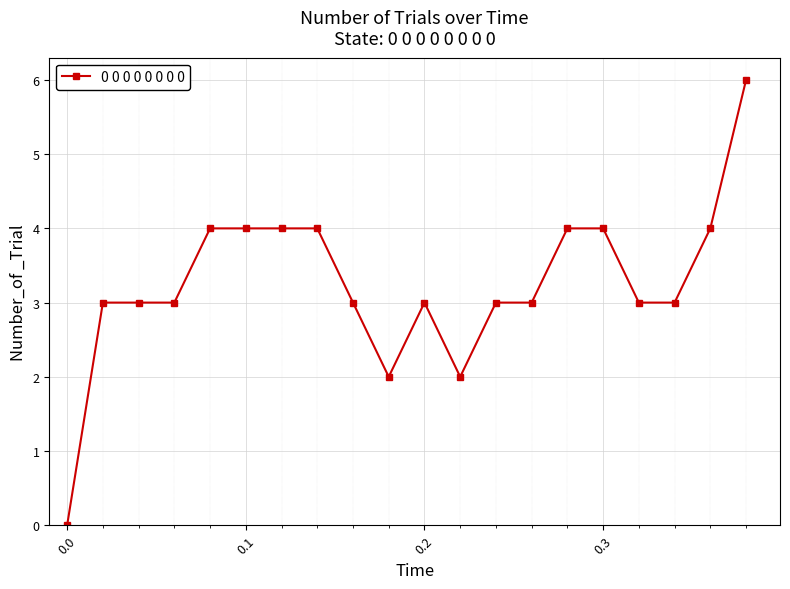

How many values are above zero?

19